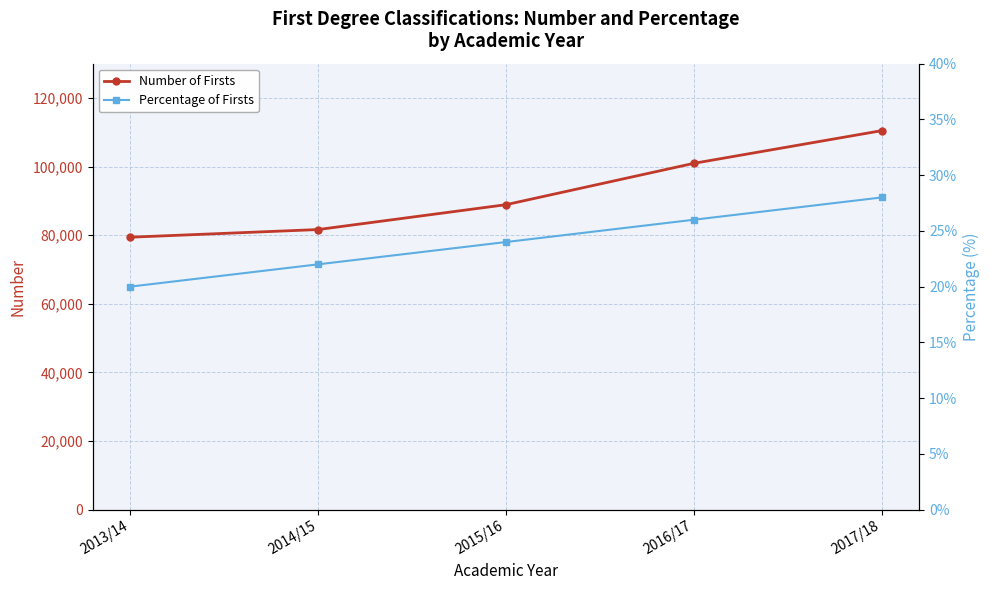

Reading left to right, what are all the values shown in this chart?

Number of Firsts: 2013/14=79410	2014/15=81640	2015/16=88890	2016/17=100945	2017/18=110475
Percentage of Firsts: 2013/14=20	2014/15=22	2015/16=24	2016/17=26	2017/18=28